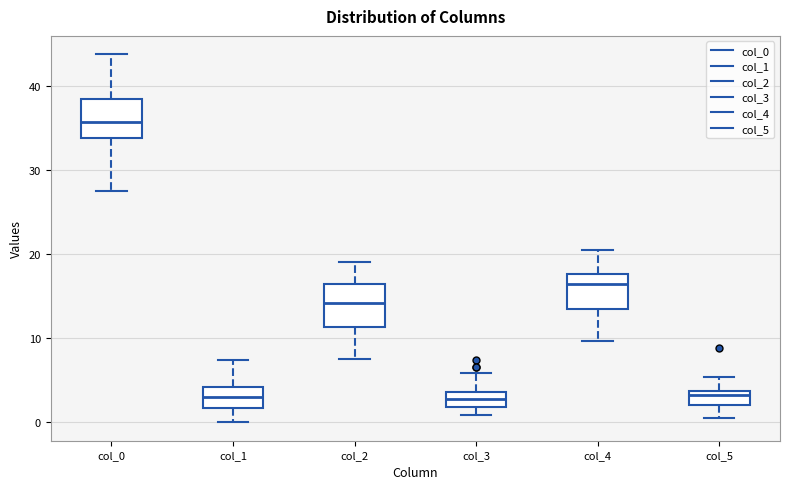

Reading left to right, transcribe this box plot: for each box, give where its median line is, the range the box spans, and where its two whiskers end, as read against the y-axis. The values are not printed on the chart, so give them approximately, as read against the axis.

col_0: median 36, box 34 to 38, whiskers 28 to 44
col_1: median 3, box 2 to 4, whiskers 0 to 7
col_2: median 14, box 11 to 17, whiskers 8 to 19
col_3: median 3, box 2 to 4, whiskers 1 to 6
col_4: median 17, box 13 to 18, whiskers 10 to 21
col_5: median 3, box 2 to 4, whiskers 0 to 5